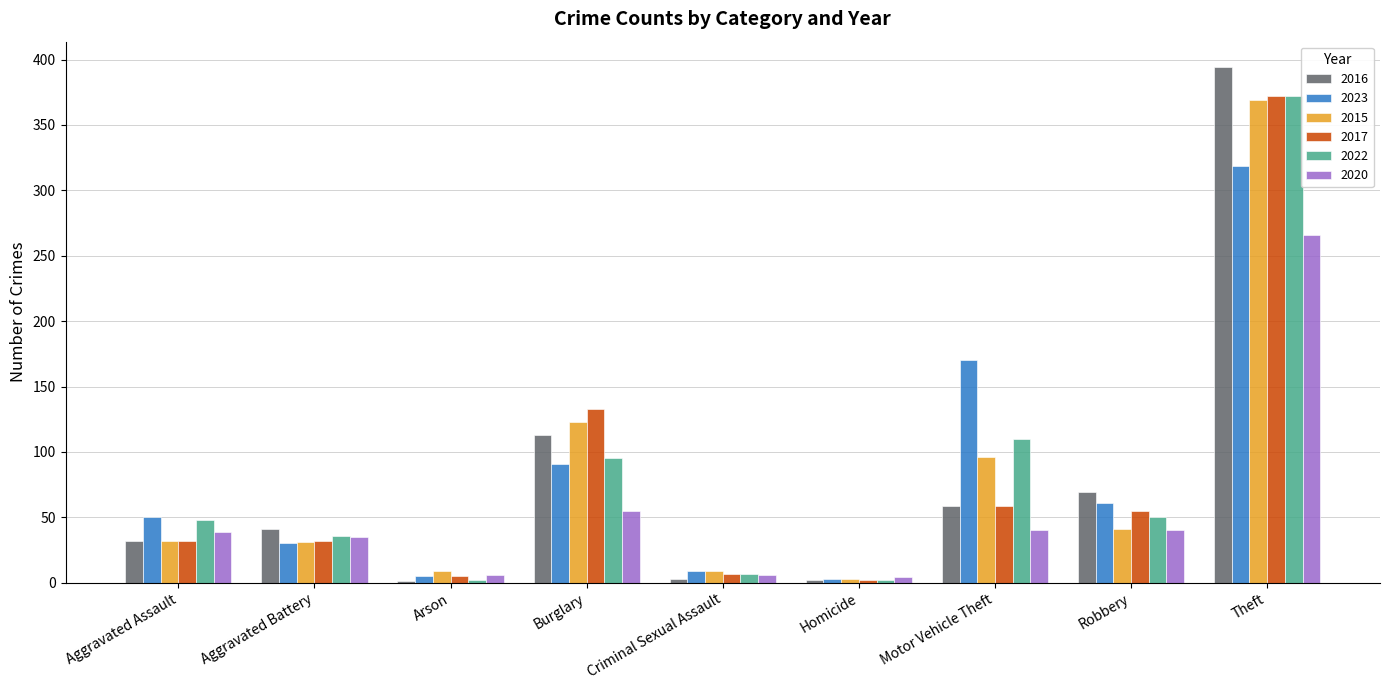

What is the sum of the 2022 values at Aggravated Battery and Robbery?

86